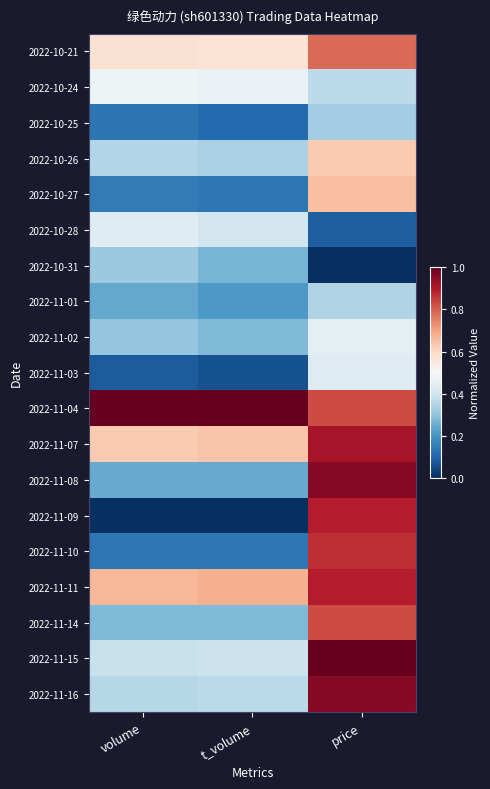

Reading left to right, what are all the values shown in this chart?

2022-10-21: volume=0.6	t_volume=0.6	price=0.8
2022-10-24: volume=0.5	t_volume=0.5	price=0.4
2022-10-25: volume=0.1	t_volume=0.1	price=0.3
2022-10-26: volume=0.4	t_volume=0.3	price=0.6
2022-10-27: volume=0.1	t_volume=0.1	price=0.7
2022-10-28: volume=0.4	t_volume=0.4	price=0.1
2022-10-31: volume=0.3	t_volume=0.3	price=0.0
2022-11-01: volume=0.2	t_volume=0.2	price=0.3
2022-11-02: volume=0.3	t_volume=0.3	price=0.5
2022-11-03: volume=0.1	t_volume=0.1	price=0.4
2022-11-04: volume=1.0	t_volume=1.0	price=0.8
2022-11-07: volume=0.6	t_volume=0.6	price=0.9
2022-11-08: volume=0.2	t_volume=0.2	price=1.0
2022-11-09: volume=0.0	t_volume=0.0	price=0.9
2022-11-10: volume=0.1	t_volume=0.1	price=0.9
2022-11-11: volume=0.7	t_volume=0.7	price=0.9
2022-11-14: volume=0.3	t_volume=0.3	price=0.8
2022-11-15: volume=0.4	t_volume=0.4	price=1.0
2022-11-16: volume=0.4	t_volume=0.4	price=1.0